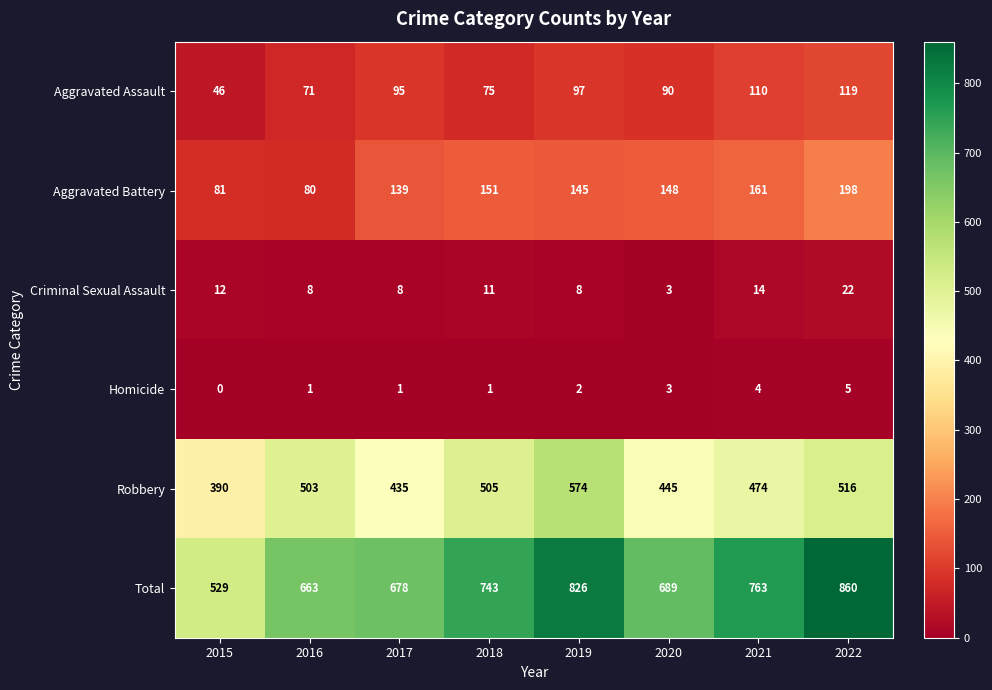

Count the number of data series in this chart.

6